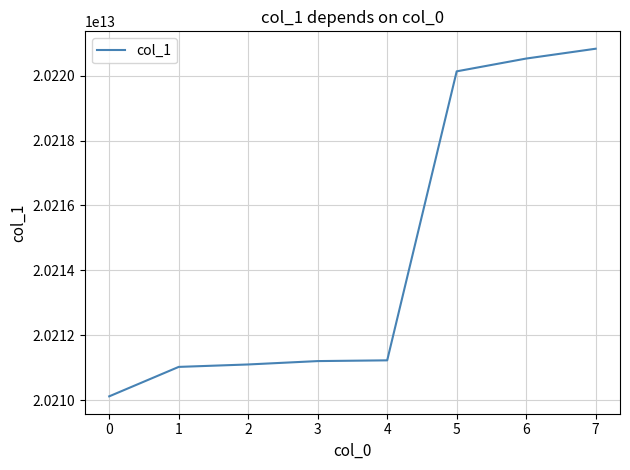

What is the difference between the values at 1 and 5?

9105003726